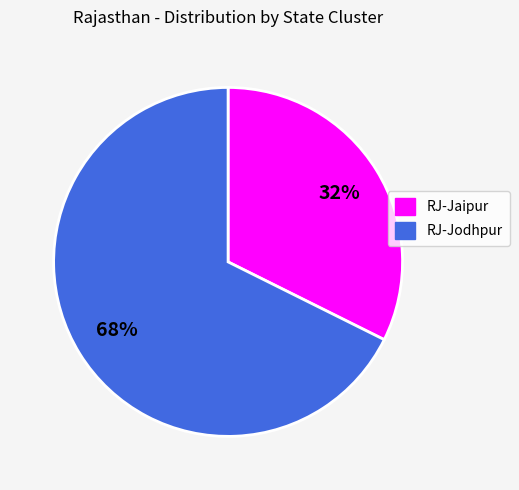

Which slice is the smallest?

RJ-Jaipur